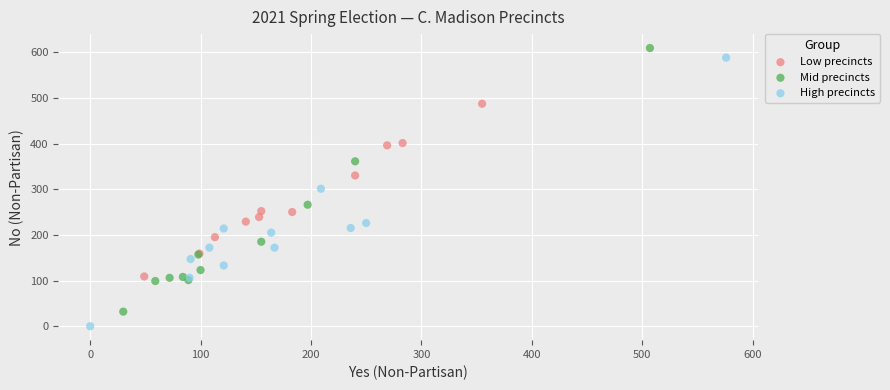

Which series has the largest Y range (max minus min)?

High precincts